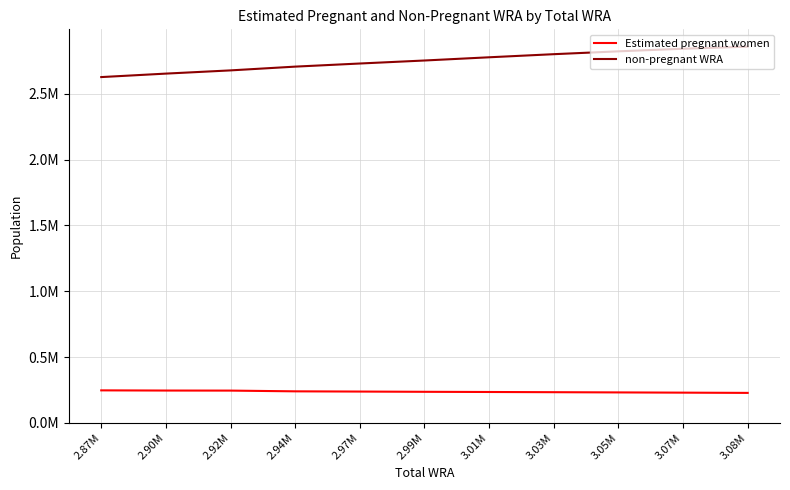

Does the chart display data point markers on the line(s)?

No